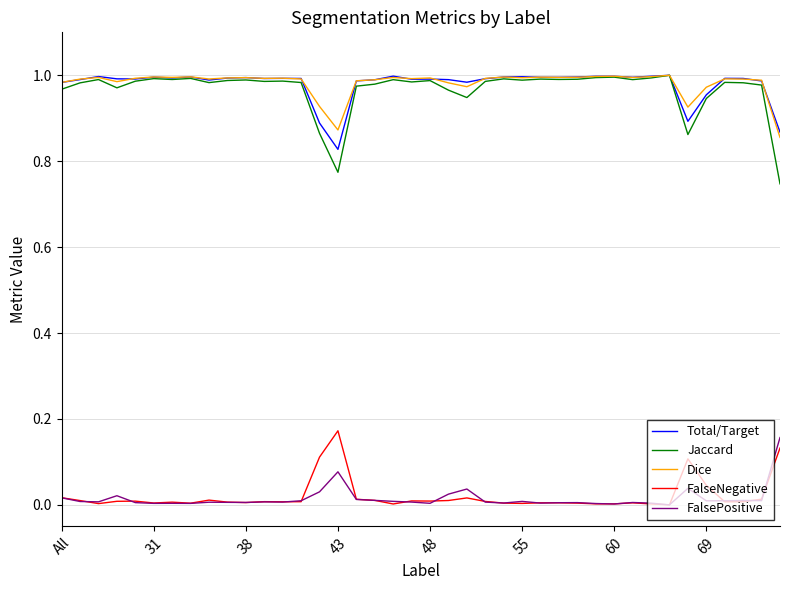

Which series has the widest spread of values?

Jaccard